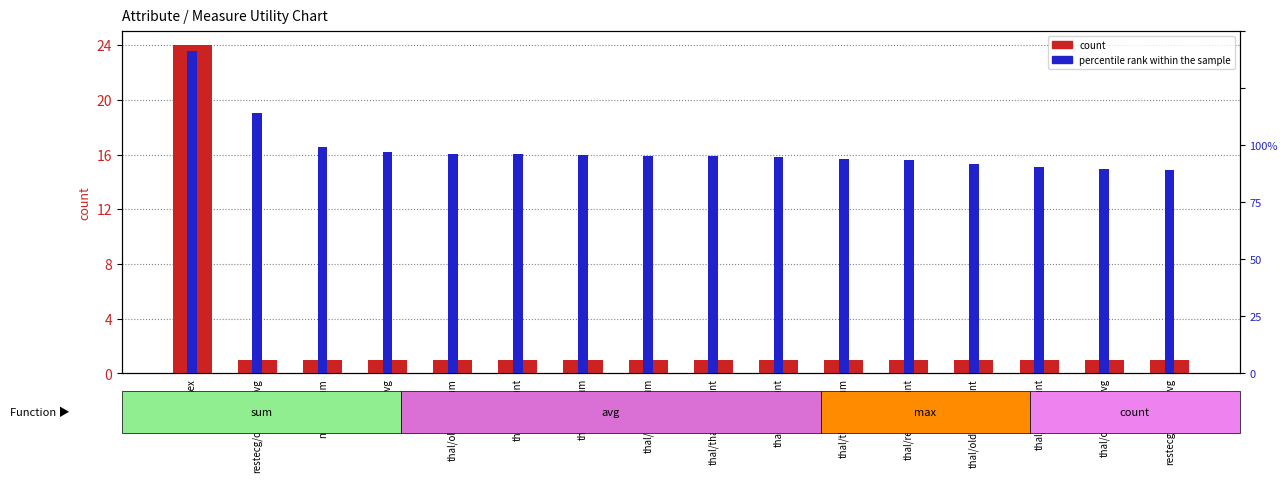

What is the value of the count bar at the 13th from the left?

1.0